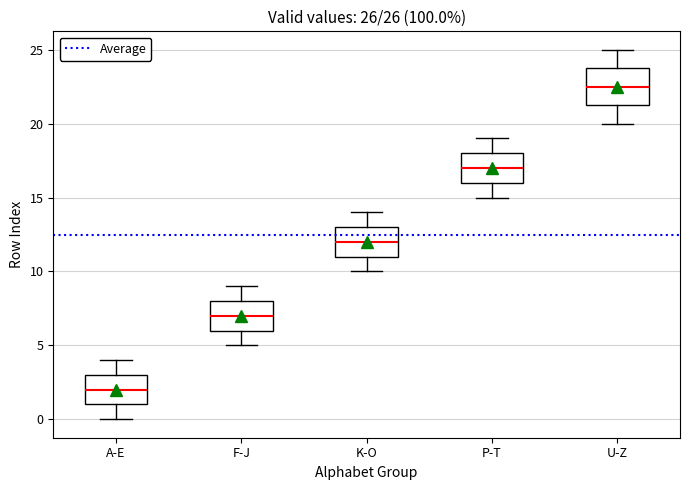

Which box is the tallest, from its lower edge to its upper edge?

U-Z